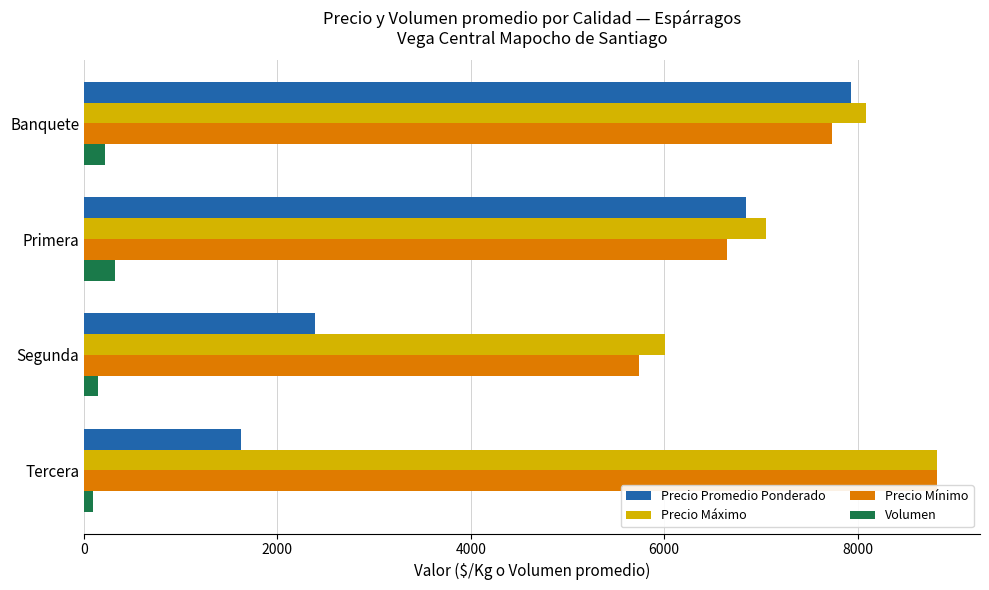

The value of Precio Mínimo at Segunda is 5737.5. True or false?

True